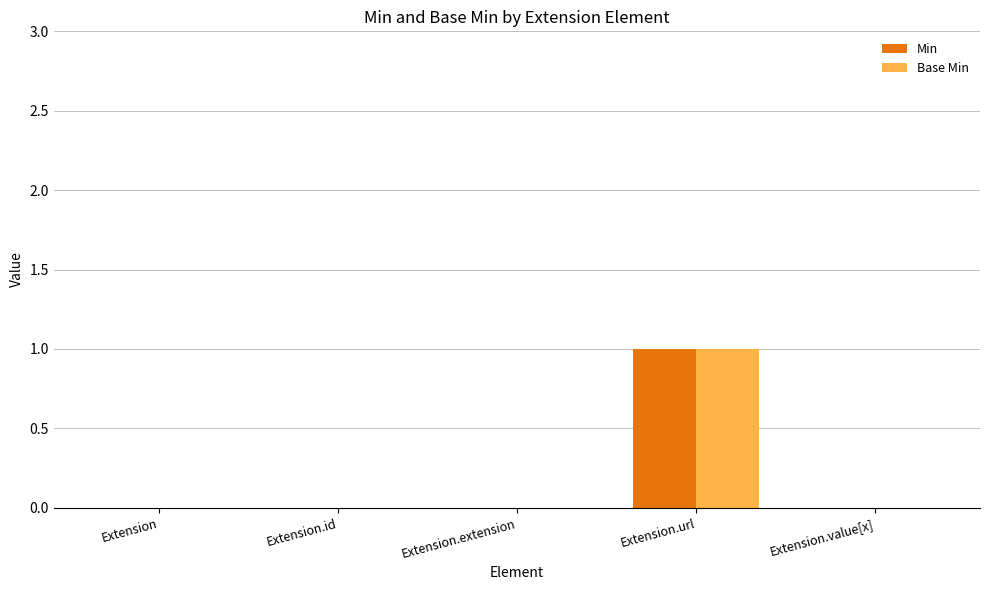

Which category has the highest value across all series?

Extension.url